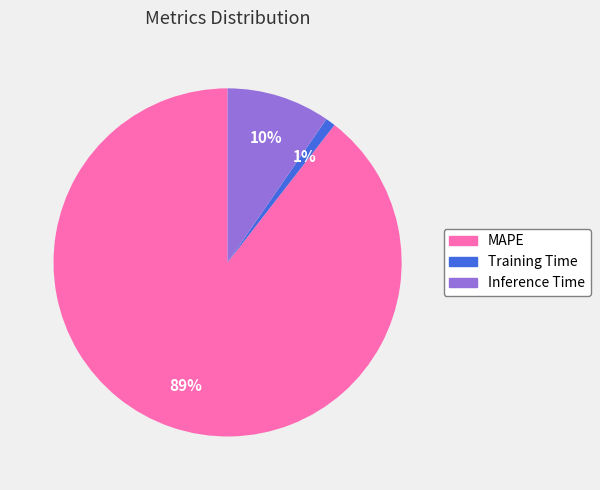

To the nearest percent, what is the average slice percentage?

33%